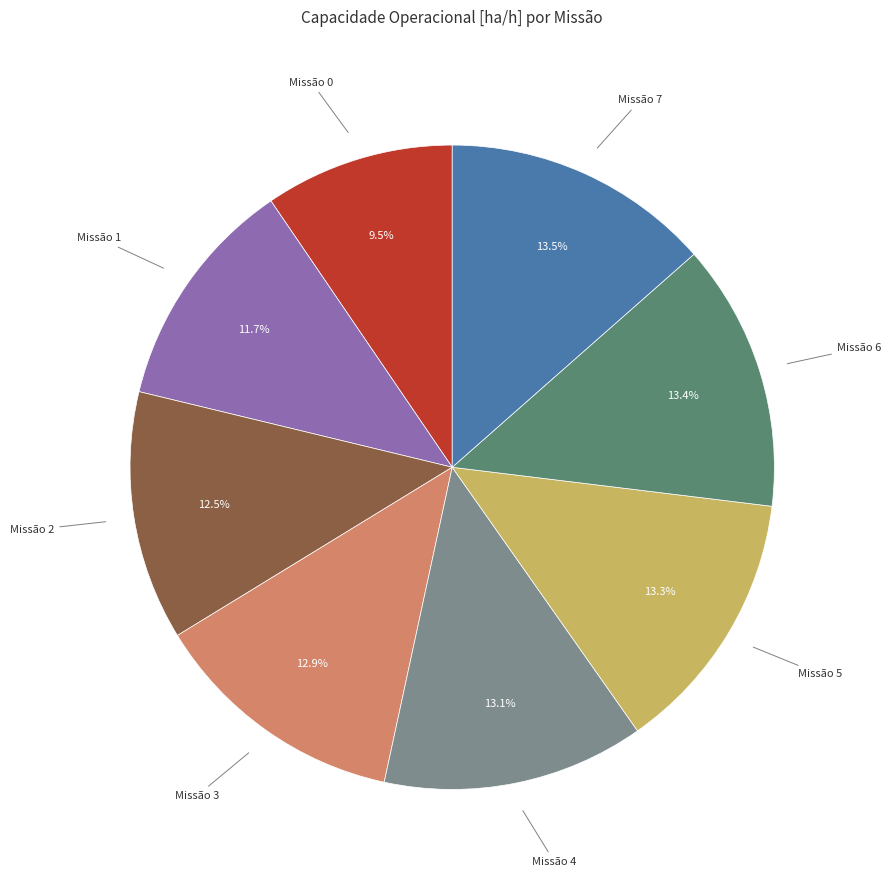

Is there any slice that represents more than half of the pie?

No